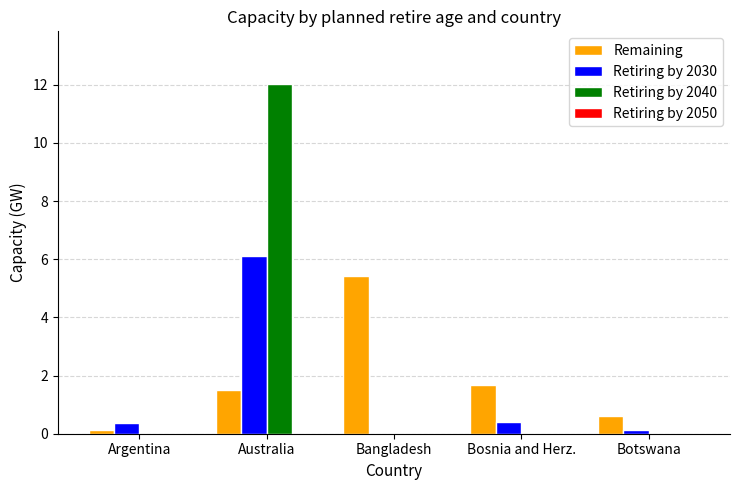

Is the value of Retiring by 2030 at Argentina greater than the value of Retiring by 2040 at Bosnia and Herz.?

Yes